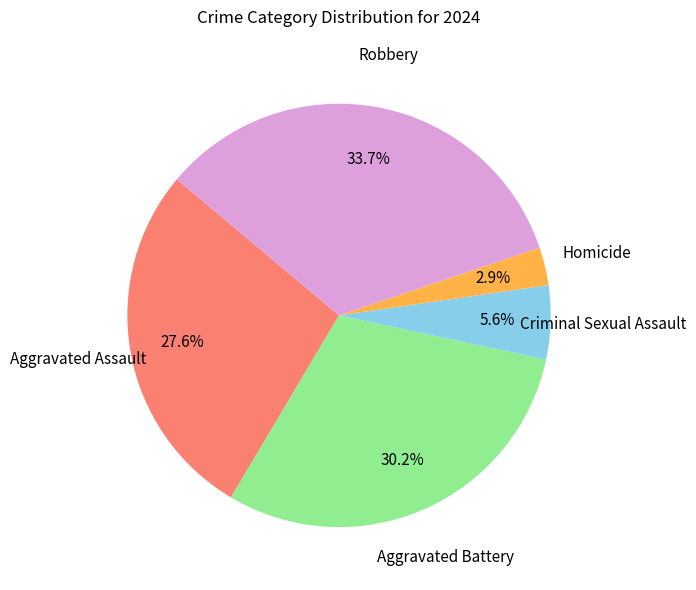

To the nearest percent, what is the combined percentage of Homicide and Aggravated Assault?

30%